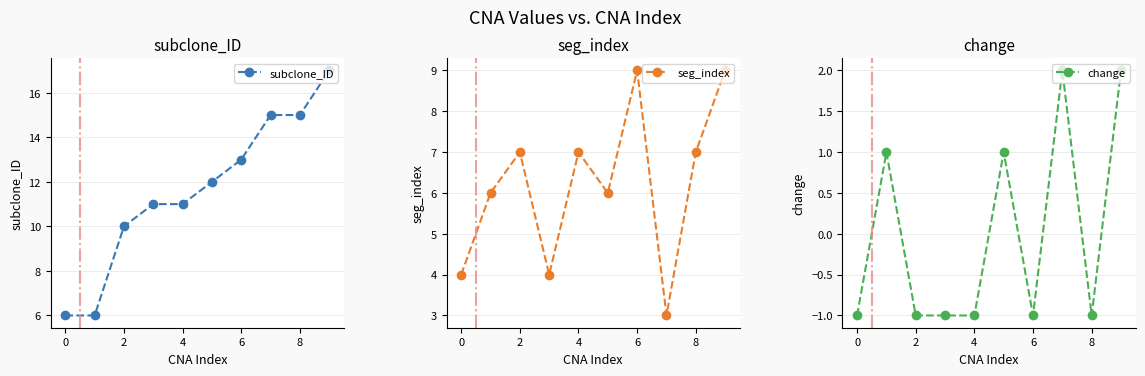

True or false: change and subclone_ID cross at least once.

False